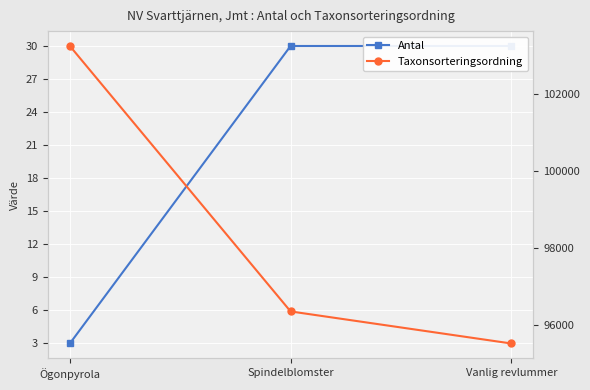

Reading left to right, transcribe all the data shown in this chart.

Antal: 3	30	30
Taxonsorteringsordning: 103249	96353	95520